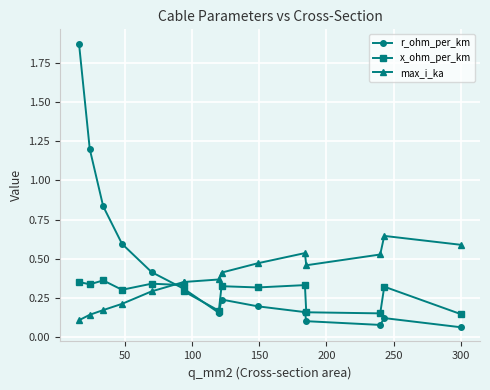

Is it true that r_ohm_per_km equals 0.1 at 250?

False